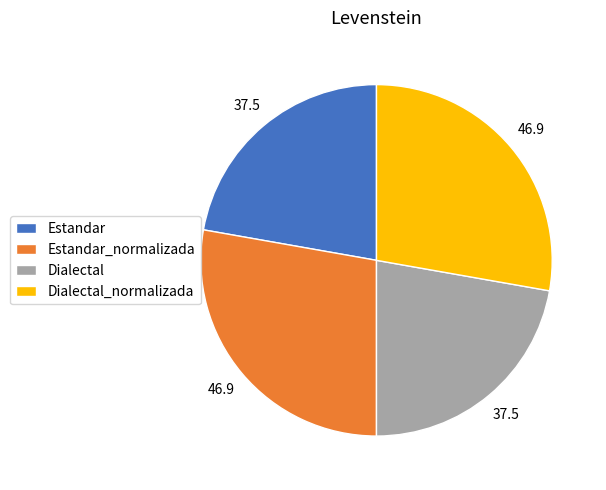

Do Dialectal and Estandar together represent more than half of the pie?

No